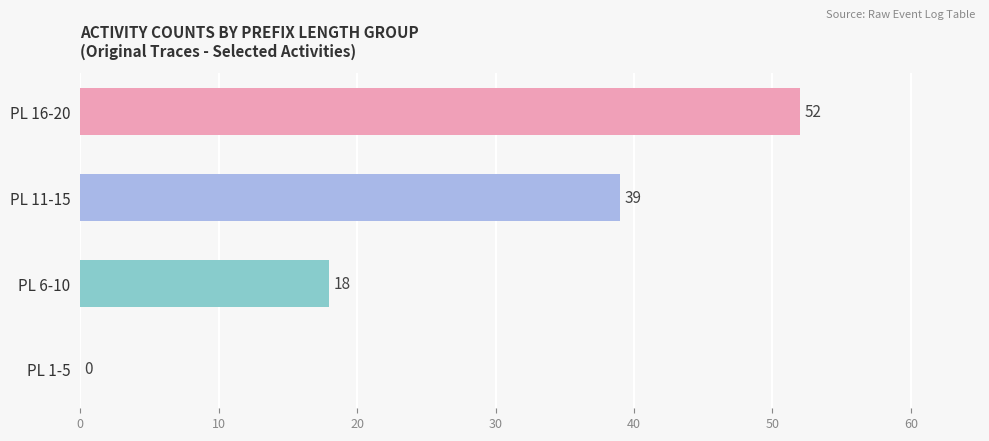

What is the sum of the values at PL 1-5 and PL 6-10?

18